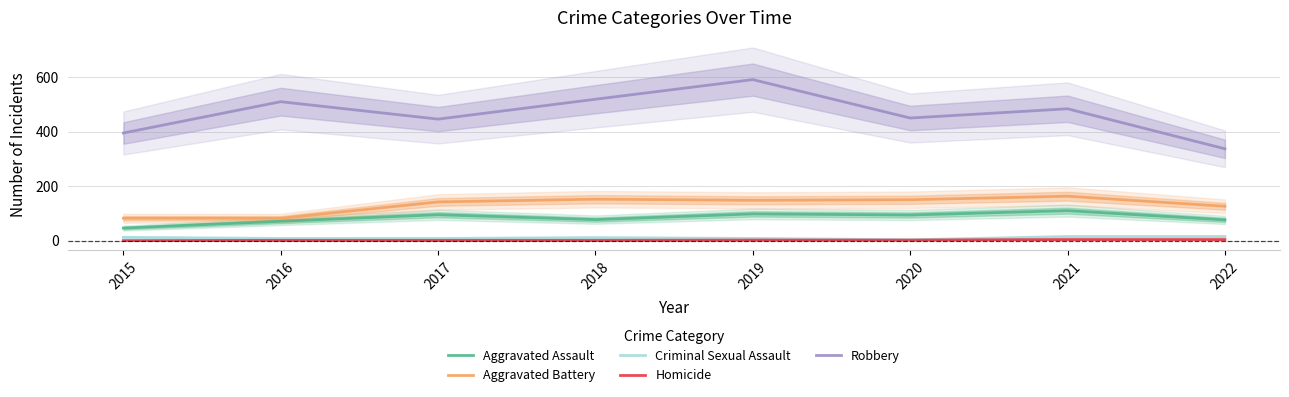

What is the lowest value of the Aggravated Battery series?

82